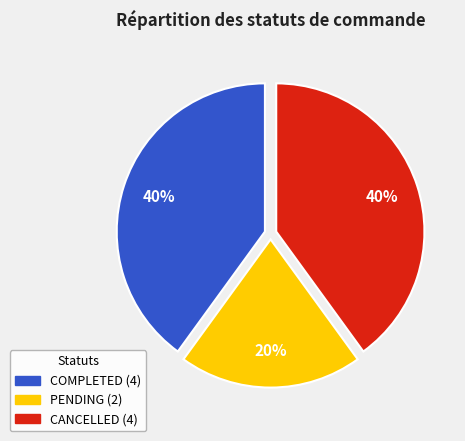

True or false: PENDING accounts for 20% of the total.

True